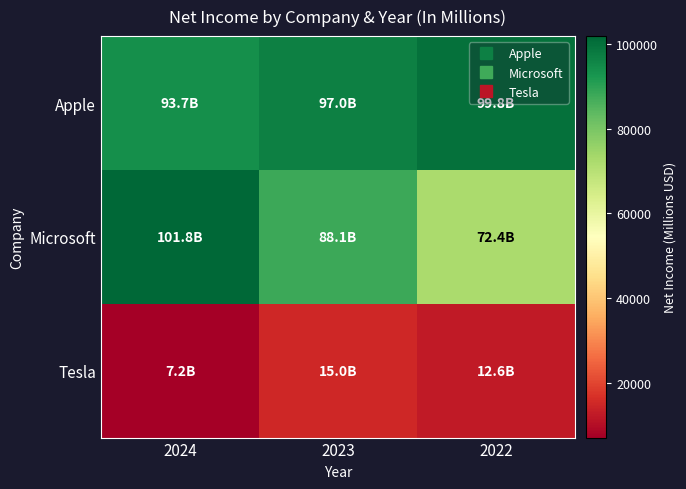

What is the difference between the highest and lowest values at 2023?

82021